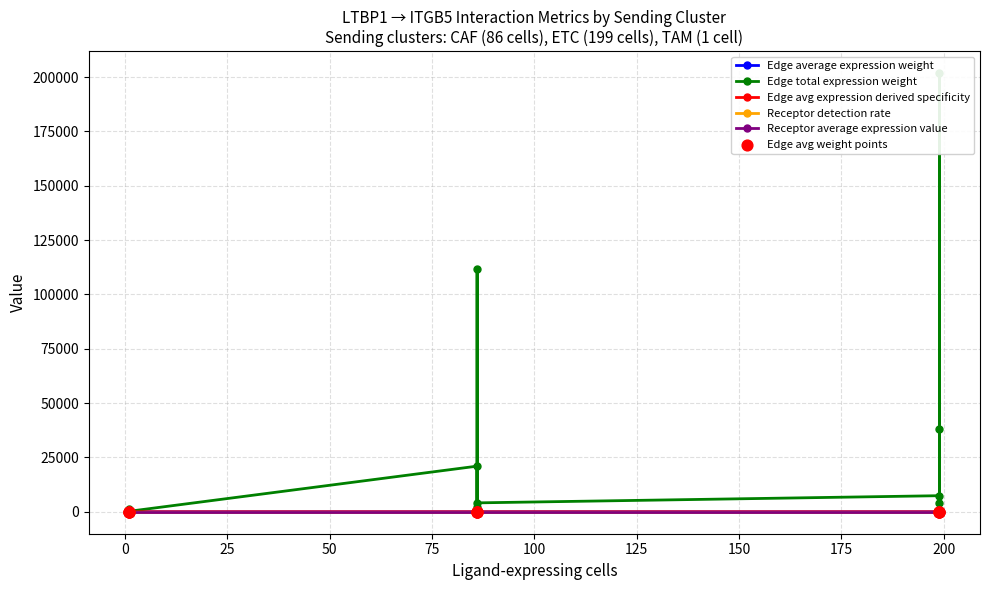

At how many categories does at least one series exceed 155985?

1